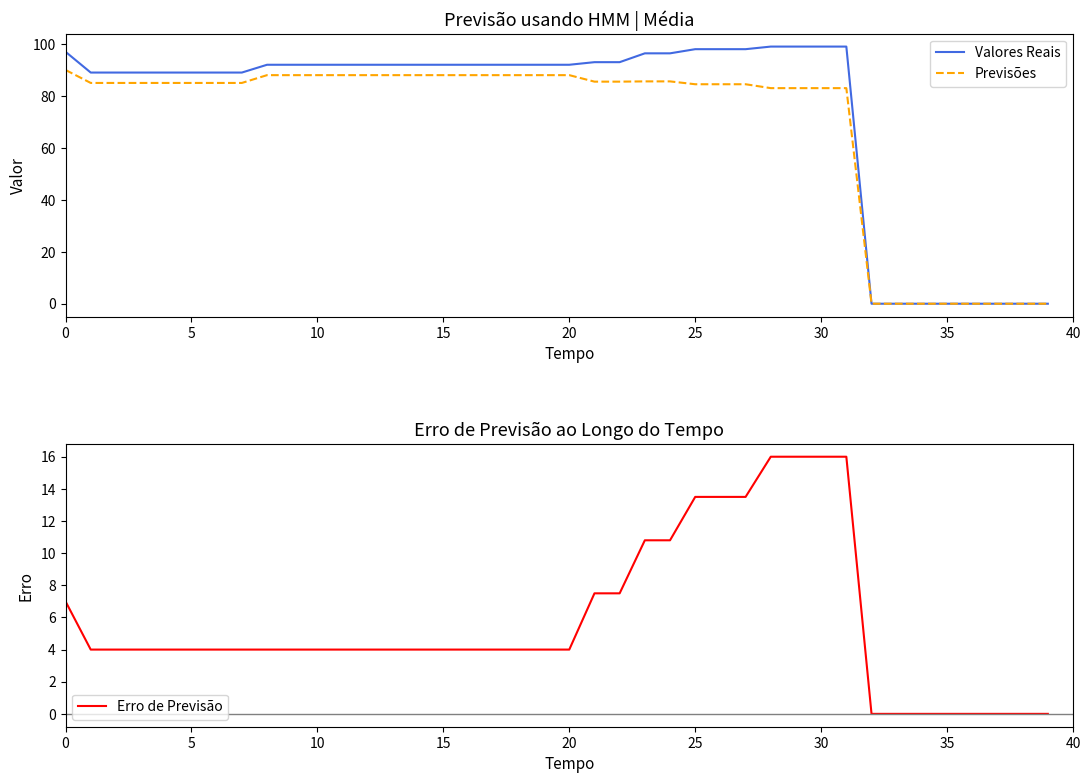

True or false: Previsões and Valores Reais intersect in this chart.

False